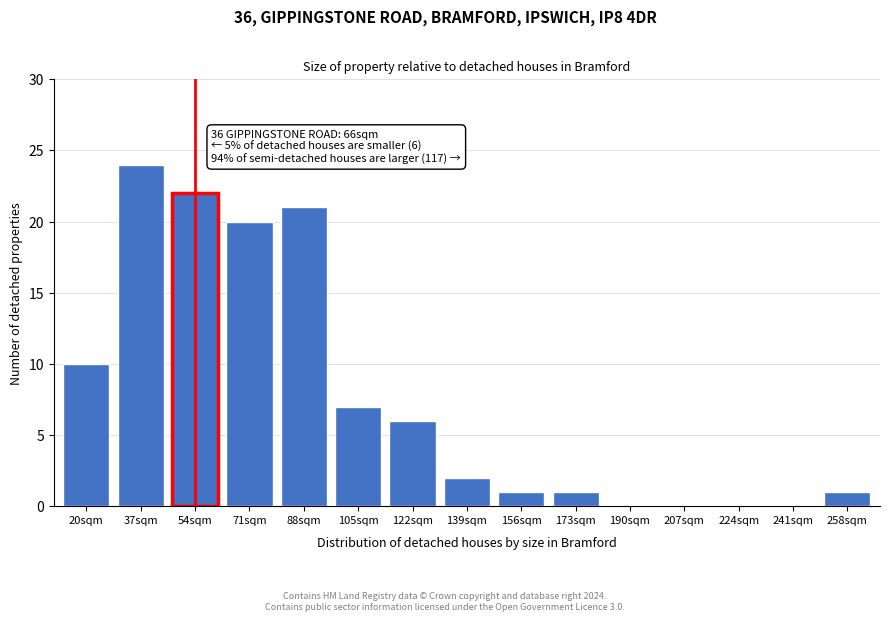

Reading right to left, extract all data points from this chart.

258sqm=1	241sqm=0	224sqm=0	207sqm=0	190sqm=0	173sqm=1	156sqm=1	139sqm=2	122sqm=6	105sqm=7	88sqm=21	71sqm=20	54sqm=22	37sqm=24	20sqm=10